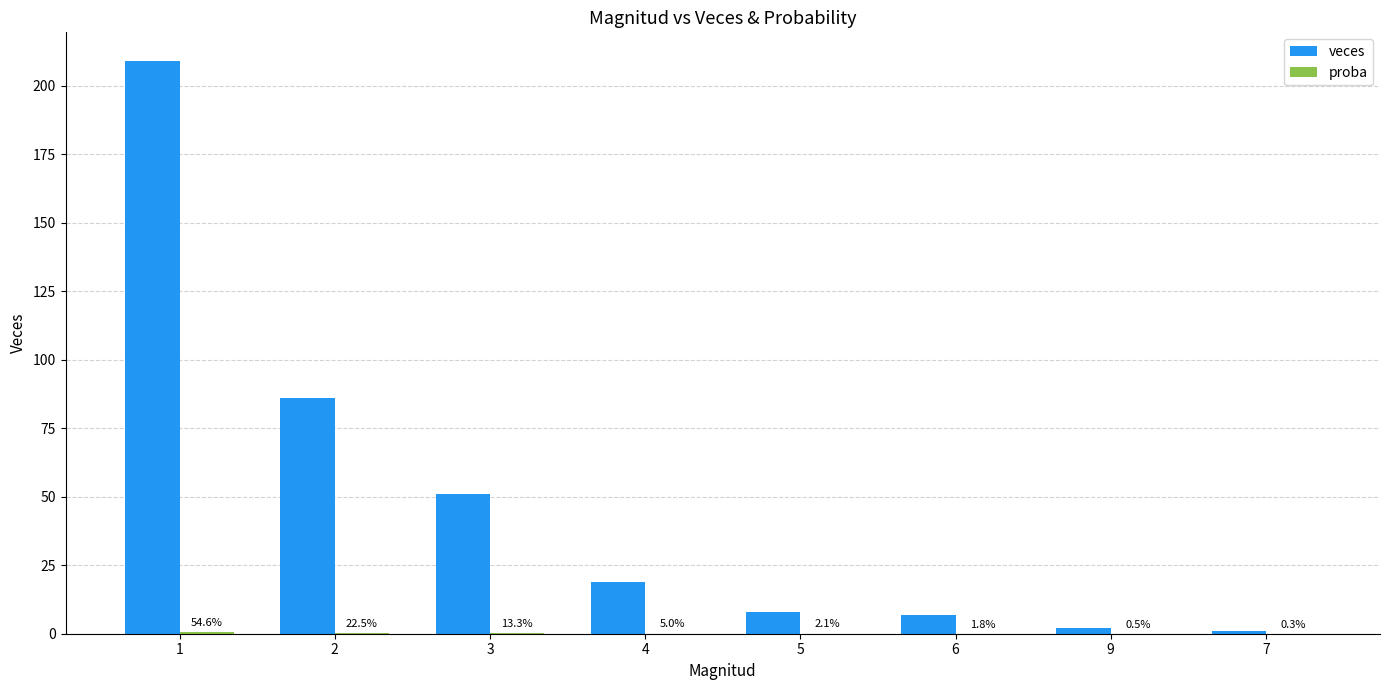

Is it true that proba equals 0.0 at 6?

False